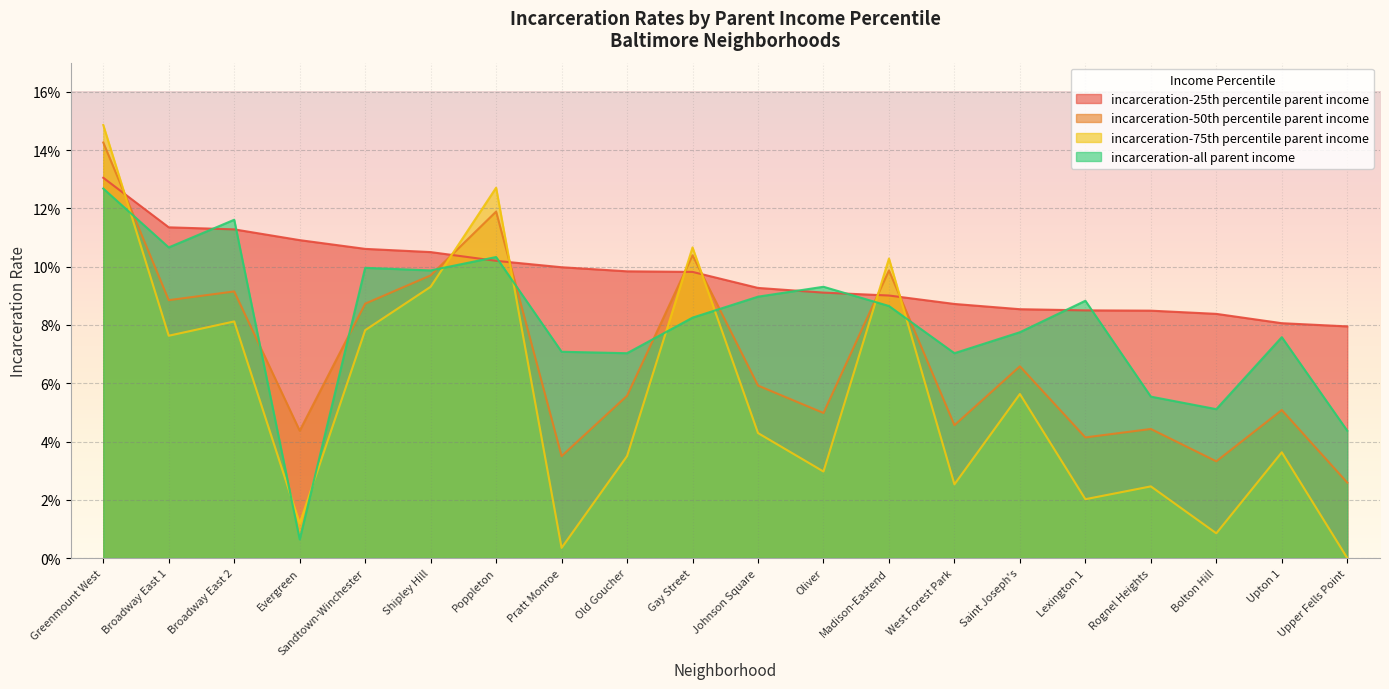

Where is the first local minimum for incarceration-all parent income?

Broadway East 1